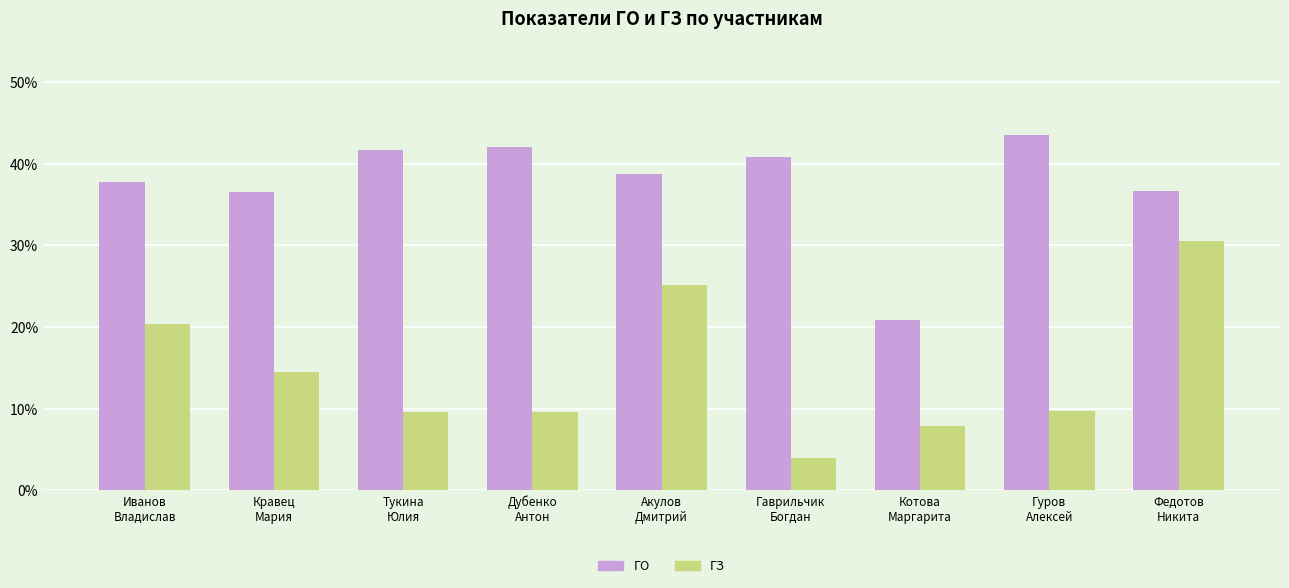

The ГЗ series shows 0.0 at Дубенко
Антон. True or false?

False